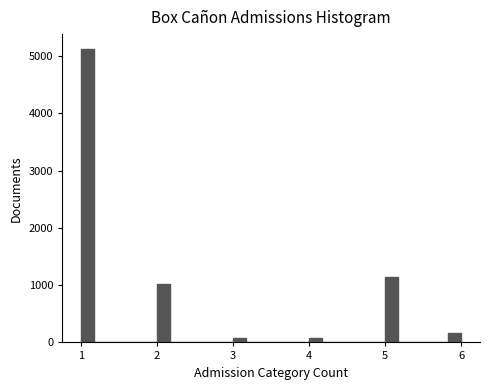

Around what value on the x-axis is the tallest bar? Give the approximate position of its centre, as read against the axis.

1.1